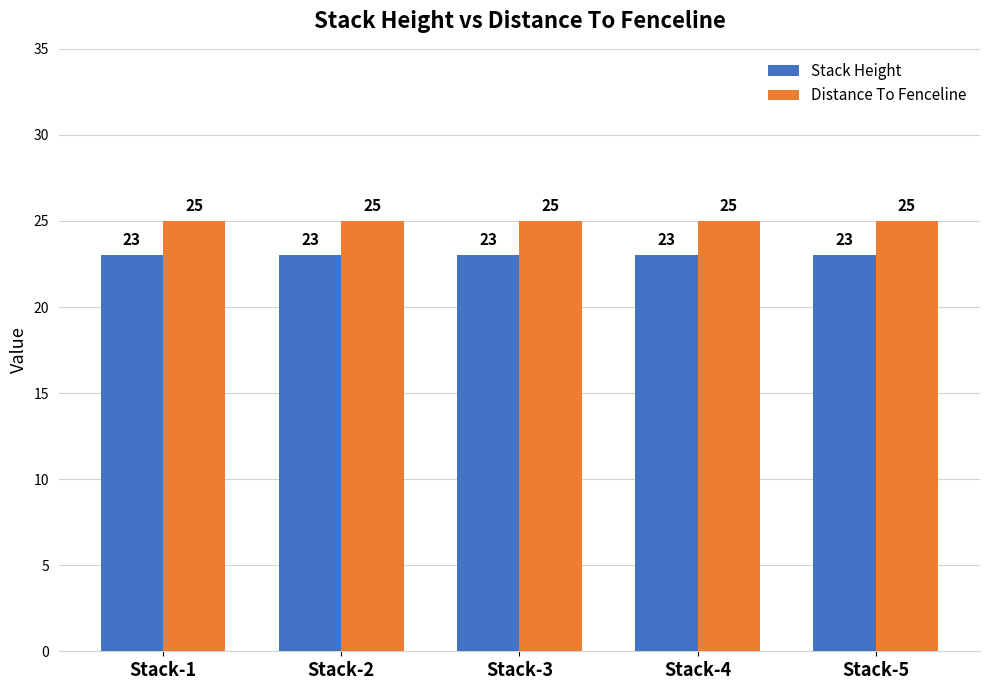

At Stack-3, list the series in order from smallest to largest.

Stack Height, Distance To Fenceline